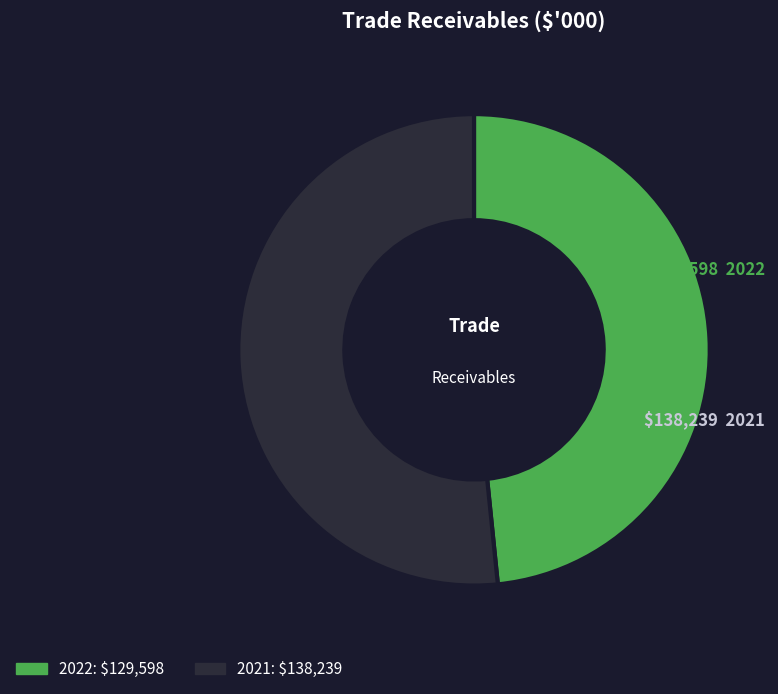

Which slice is the largest?

2021